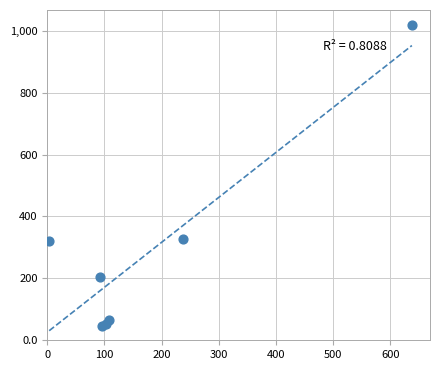

What is the range of X values (max minus min)?

634.8